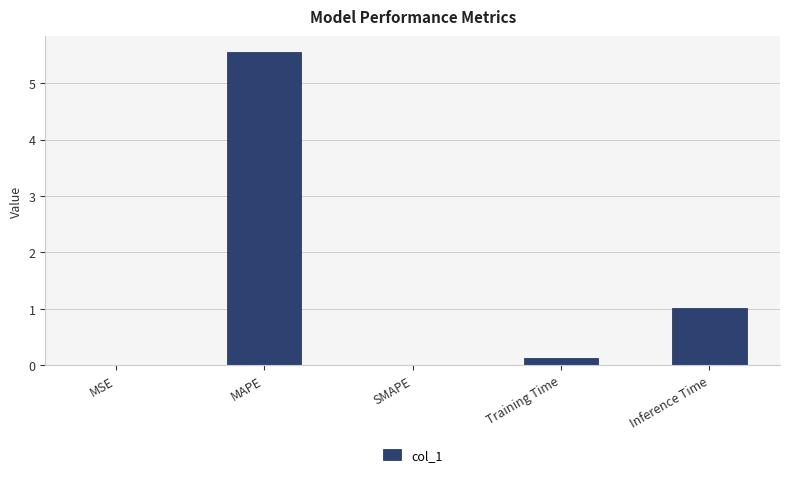

What is the maximum value shown in the chart?

5.6